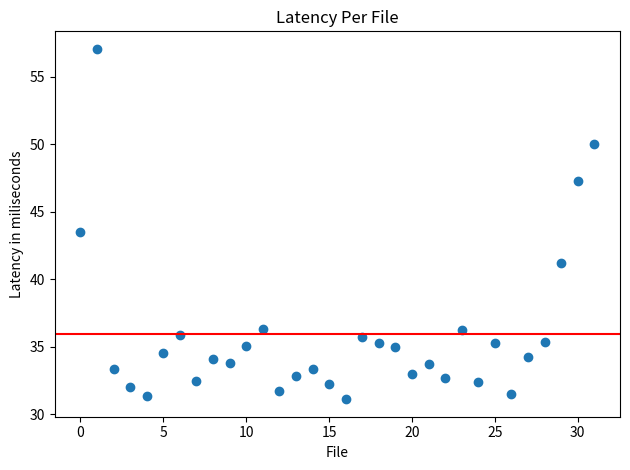

What is the range of Y values (max minus min)?

26.0